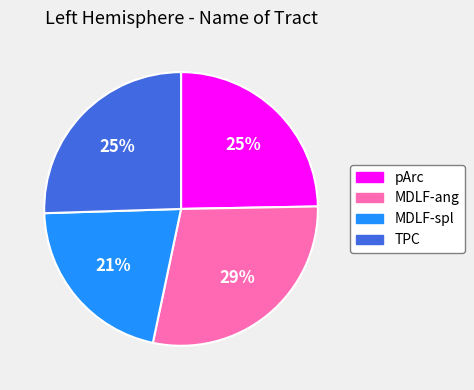

How many slices are in this pie chart?

4